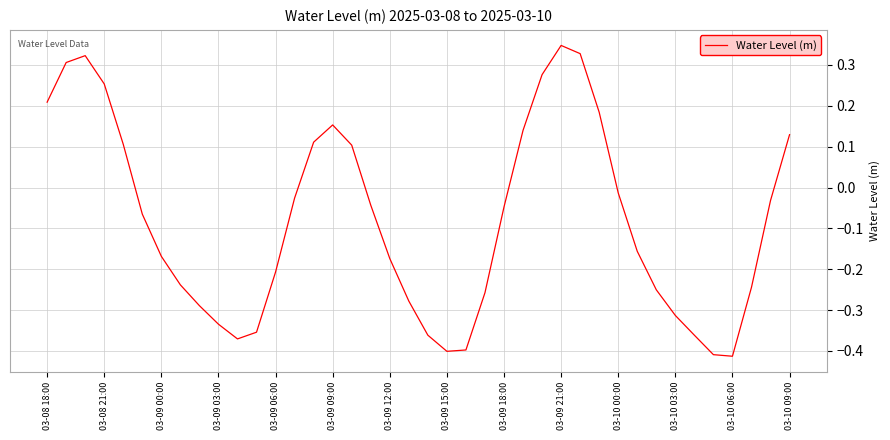

Is this an area chart (filled region under the line)?

No